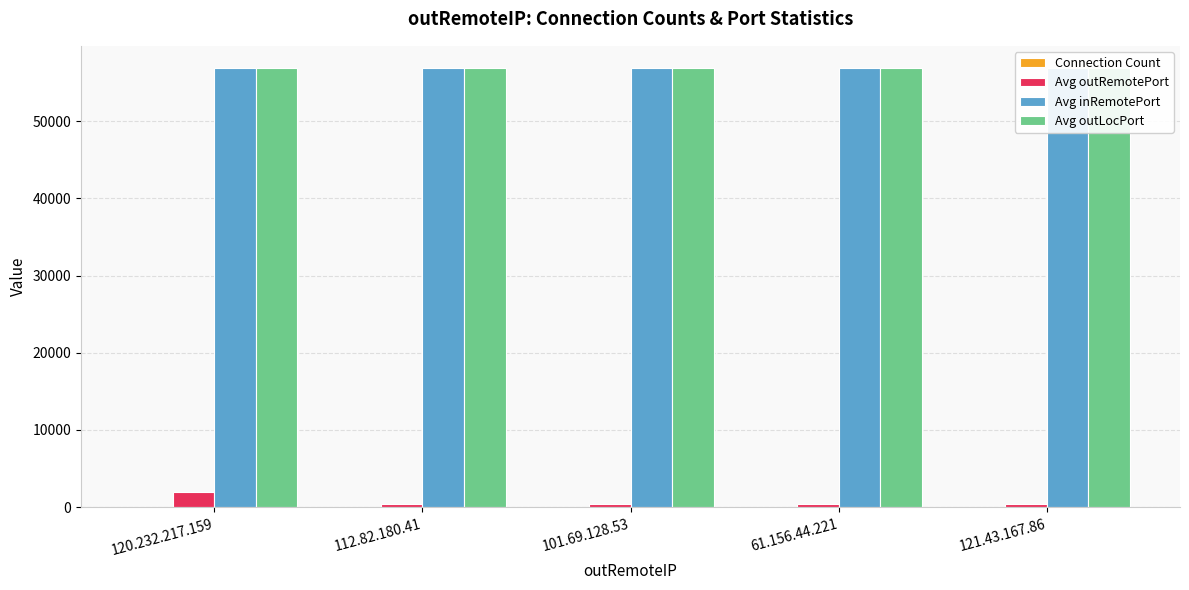

Rank the categories by Avg outLocPort value from lowest to highest.

120.232.217.159, 112.82.180.41, 61.156.44.221, 101.69.128.53, 121.43.167.86